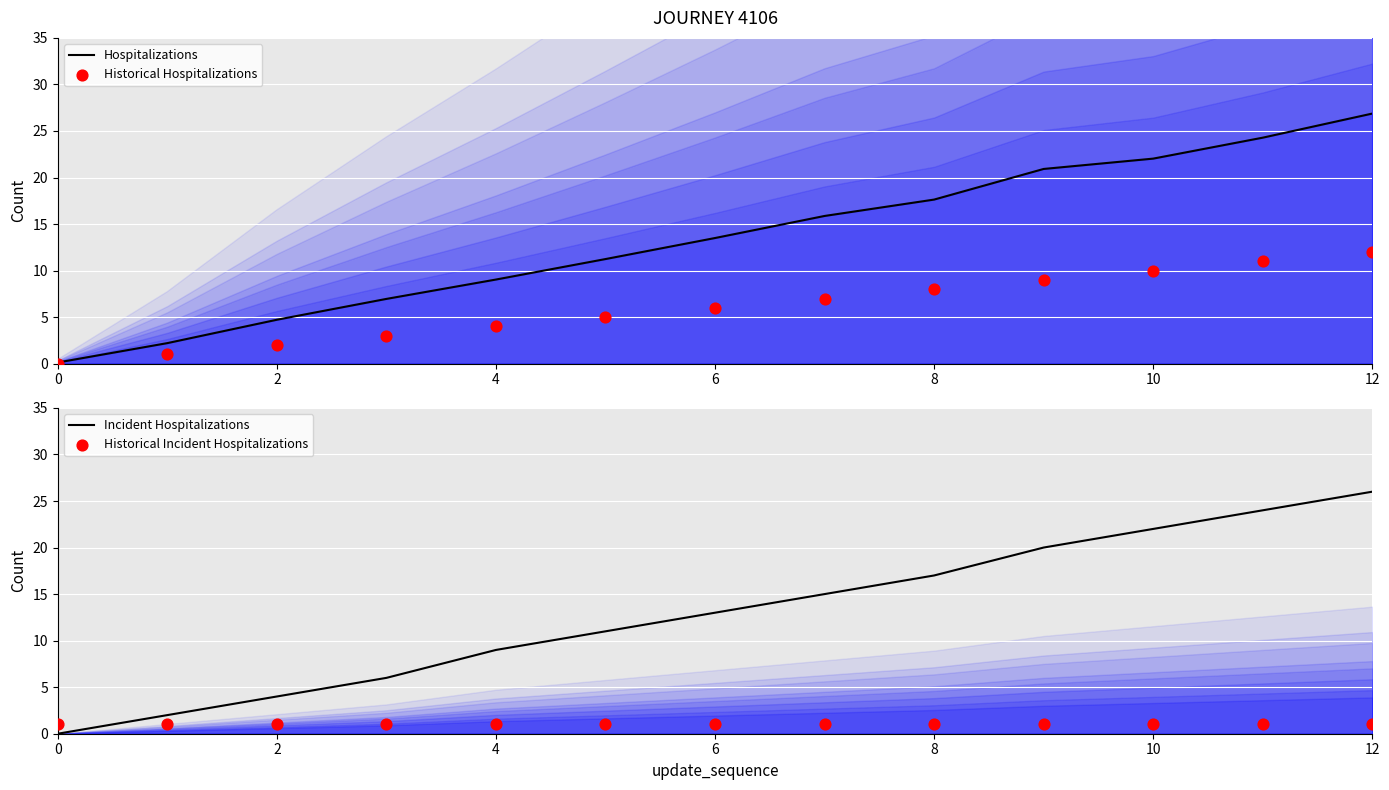

Which series reaches the minimum Y coordinate?

Historical Hospitalizations